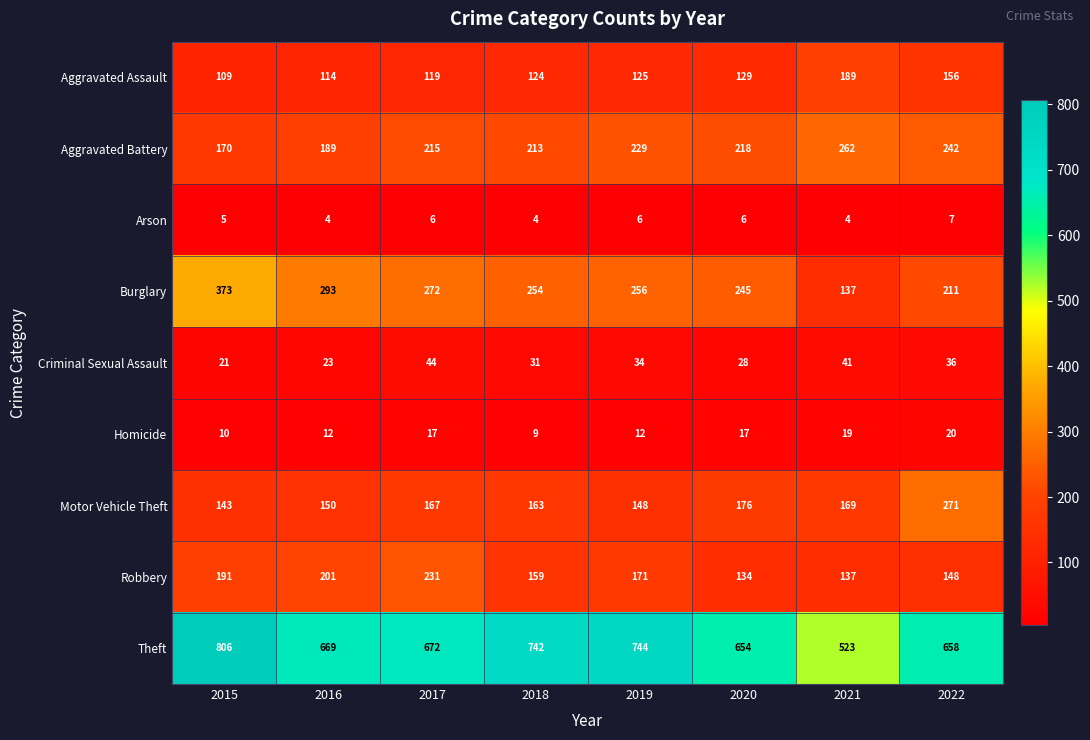

What value does the Theft series have at 2017?

672